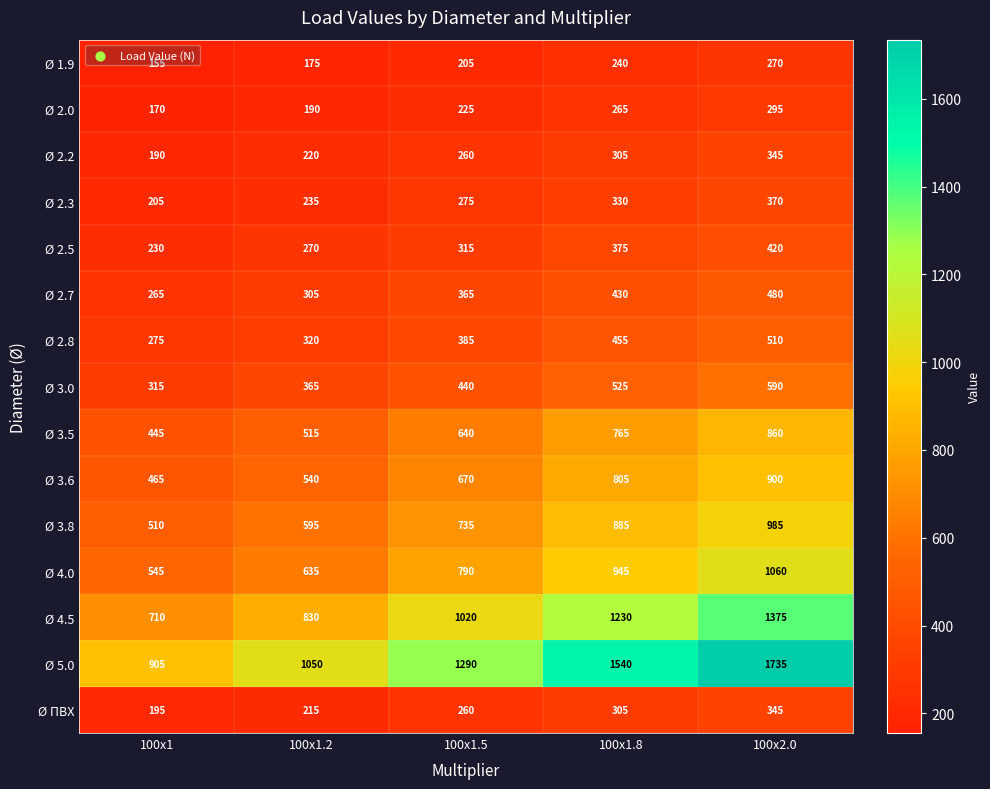

Where is Ø 1.9 nearest to the value 212?

100x1.5